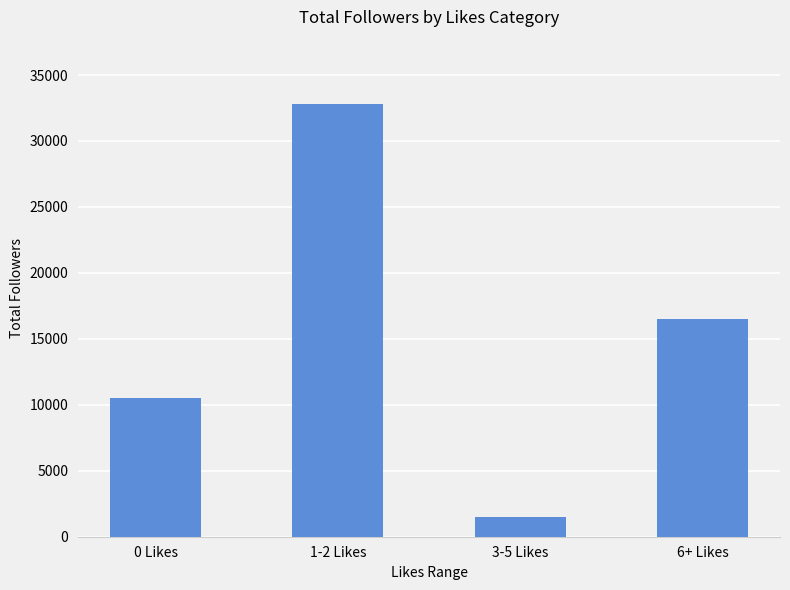

What is the label of the 1st bar from the left?

0 Likes